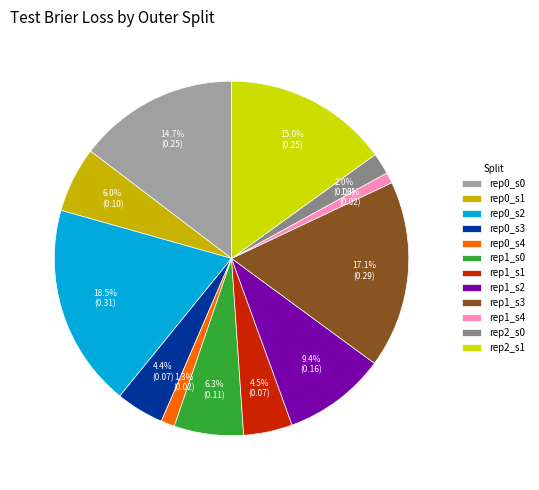

How many slices are in this pie chart?

12